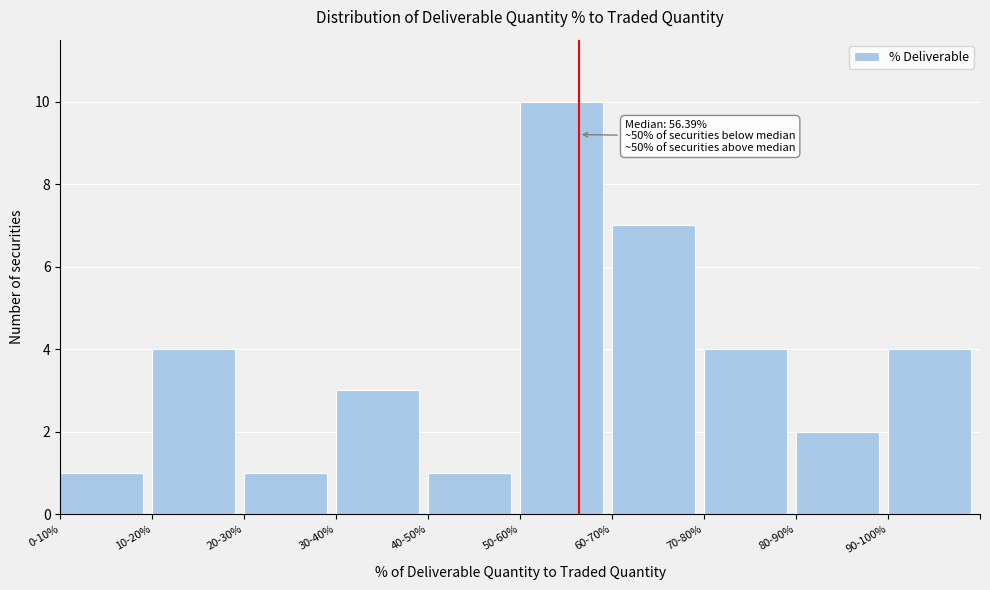

Reading right to left, list all the values displayed in this chart.

90-100%=4	80-90%=2	70-80%=4	60-70%=7	50-60%=10	40-50%=1	30-40%=3	20-30%=1	10-20%=4	0-10%=1